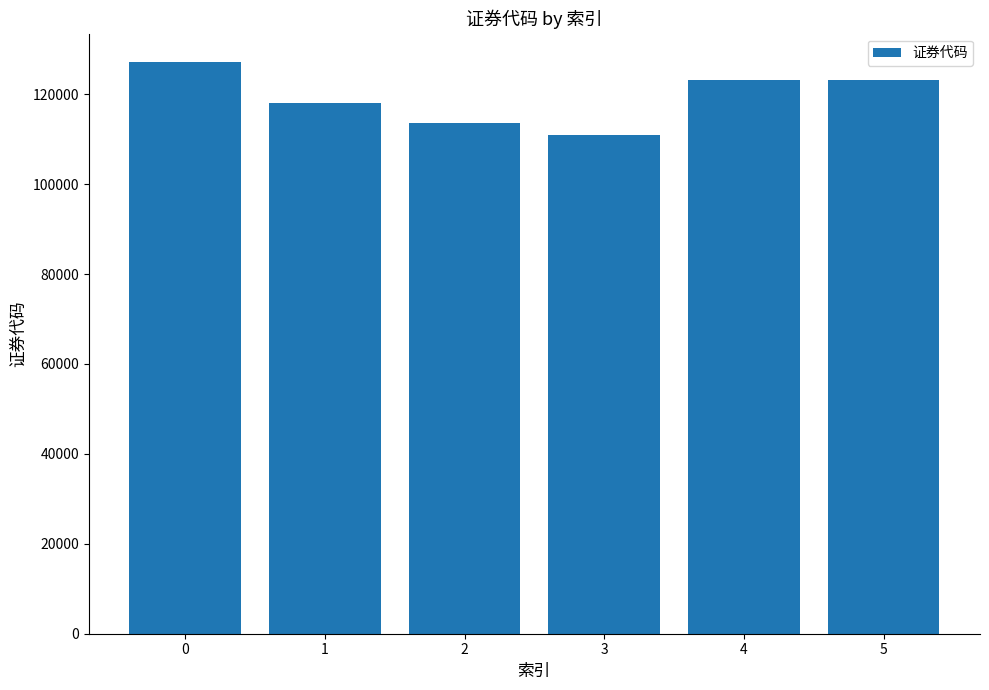

Approximately how many times larger is the value at 3 compared to 2?

1.0